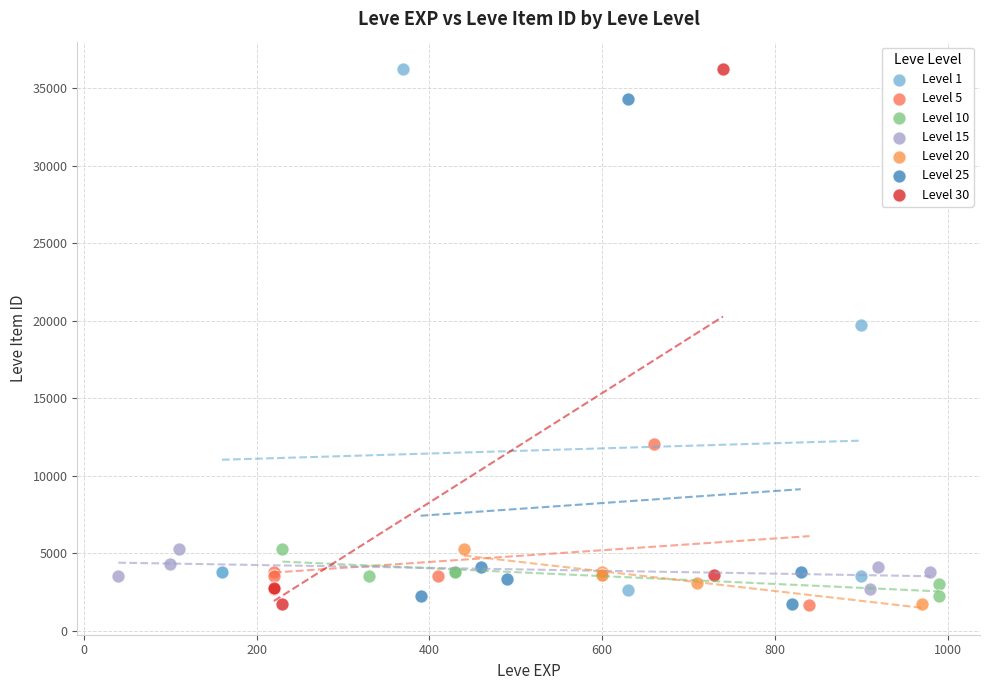

What are all the series names shown in the legend?

Level 1, Level 5, Level 10, Level 15, Level 20, Level 25, Level 30